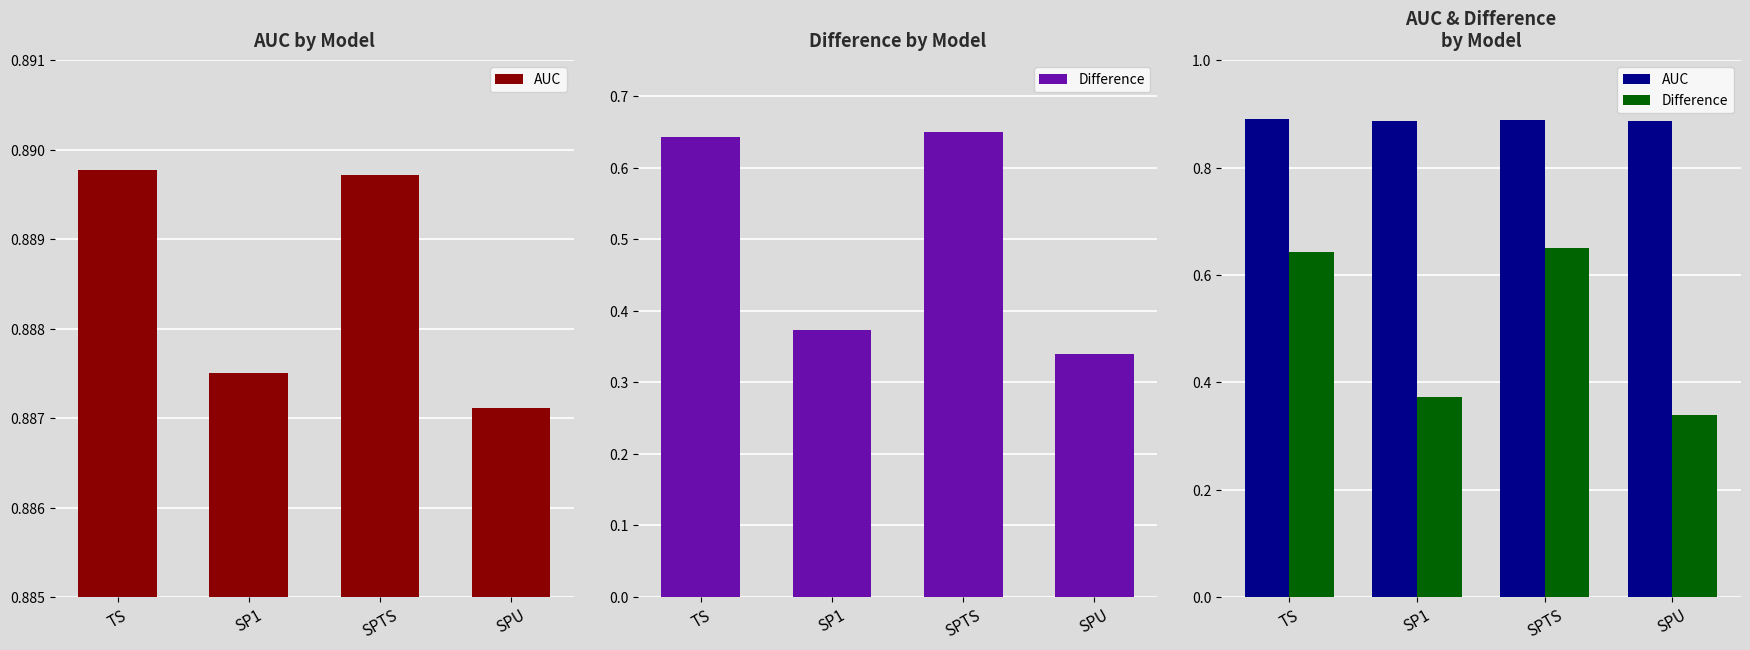

Reading left to right, transcribe all the data shown in this chart.

AUC: 0.9	0.9	0.9	0.9
Difference: 0.6	0.4	0.7	0.3